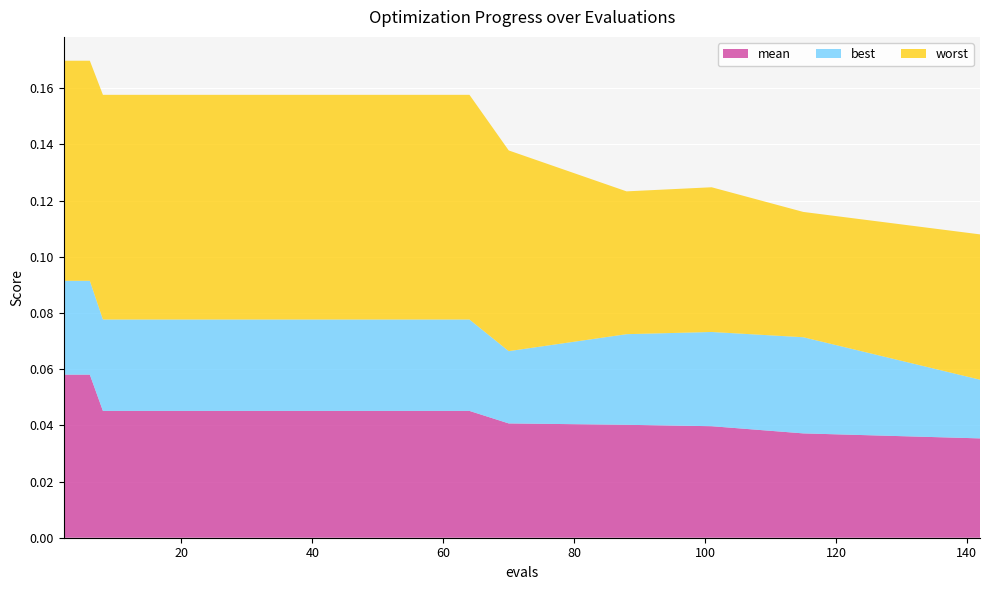

Reading left to right, extract all data points from this chart.

mean: 2=0.1	6=0.1	8=0.0	16=0.0	32=0.0	64=0.0	70=0.0	88=0.0	101=0.0	115=0.0	142=0.0
best: 2=0.0	6=0.0	8=0.0	16=0.0	32=0.0	64=0.0	70=0.0	88=0.0	101=0.0	115=0.0	142=0.0
worst: 2=0.1	6=0.1	8=0.1	16=0.1	32=0.1	64=0.1	70=0.1	88=0.1	101=0.1	115=0.0	142=0.1